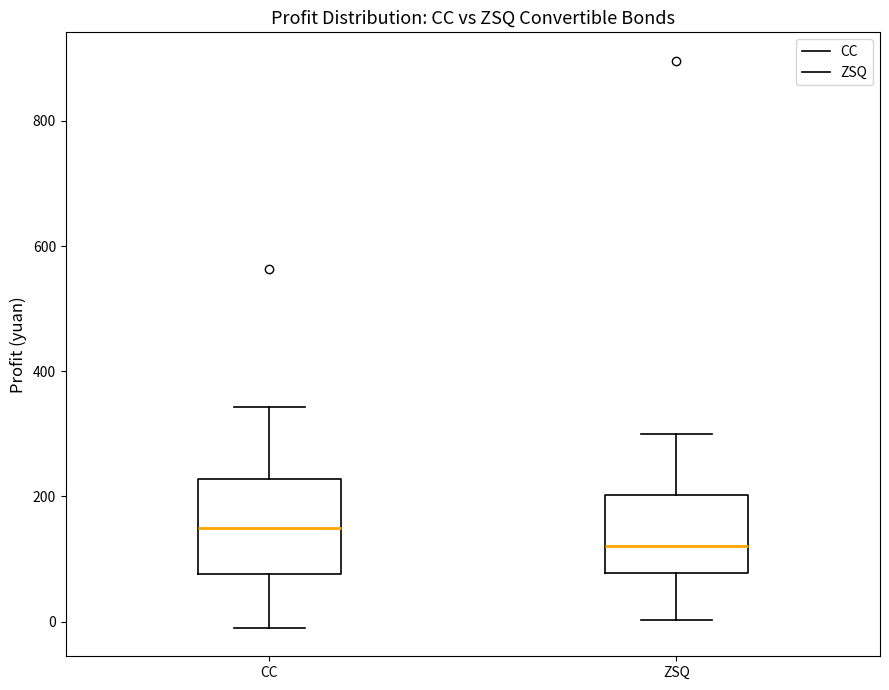

Where does the lower whisker of the box for ZSQ end on the y-axis? The values are not printed on the chart, so give them approximately, as read against the axis.

0